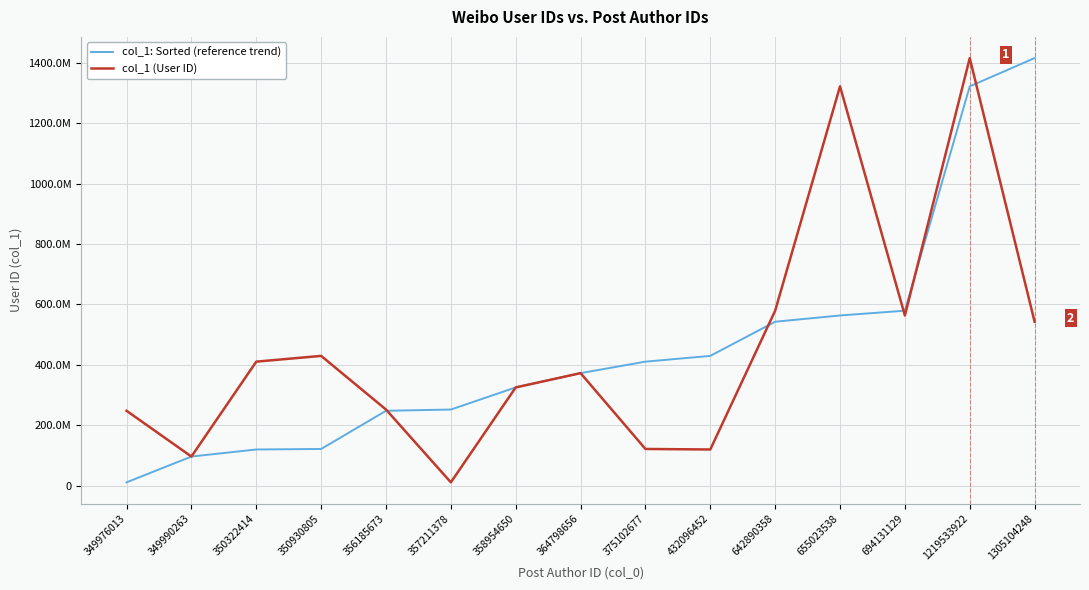

Does the chart display data point markers on the line(s)?

No